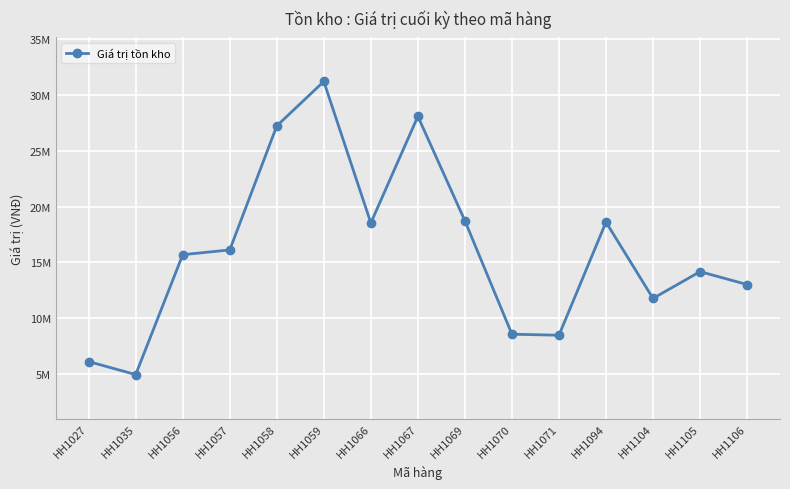

Which label corresponds to the smallest value in the chart?

HH1035